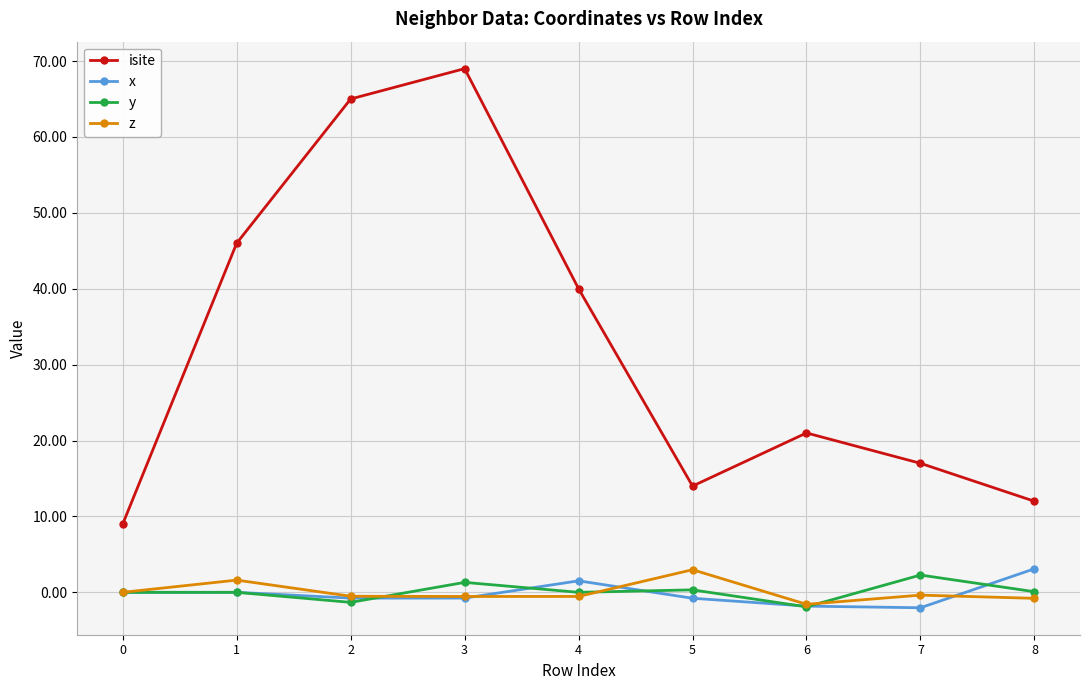

At which category does isite reach its first local valley?

5